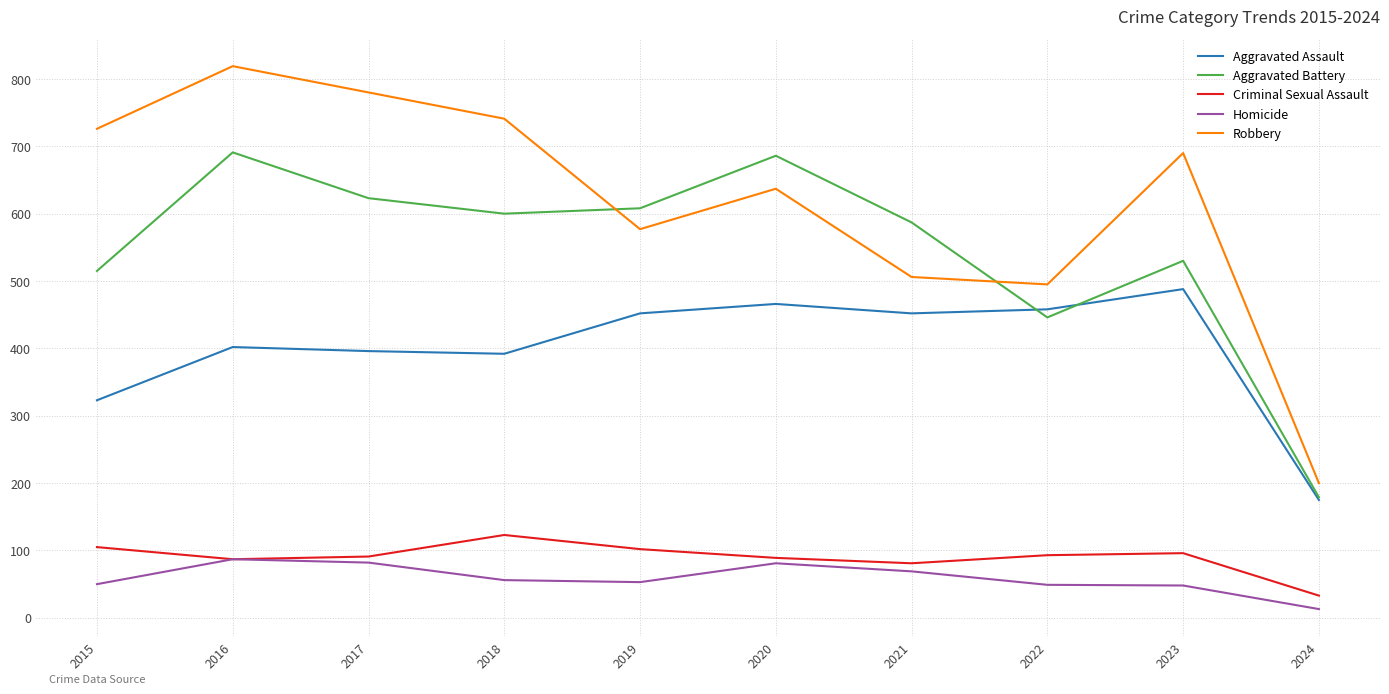

True or false: Aggravated Battery has more than 1 points higher than both neighbors.

True